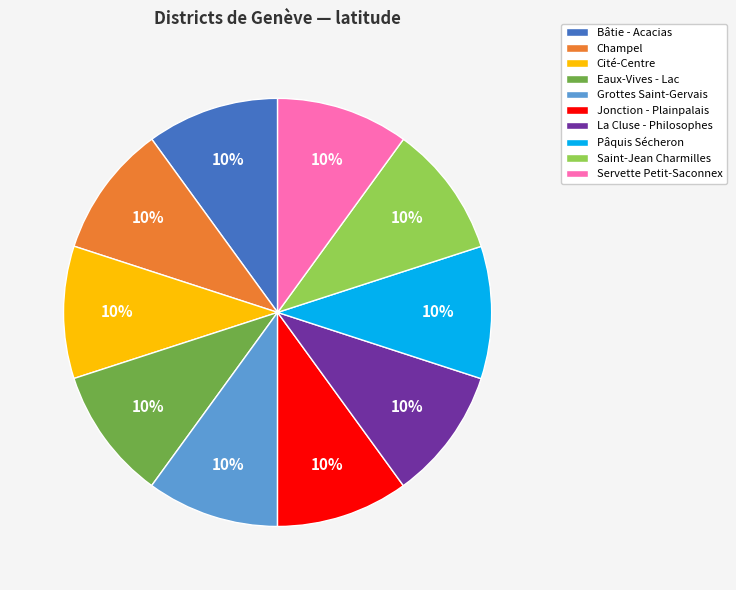

What is the ratio of the value at Bâtie - Acacias to the value at Servette Petit-Saconnex?

1.0